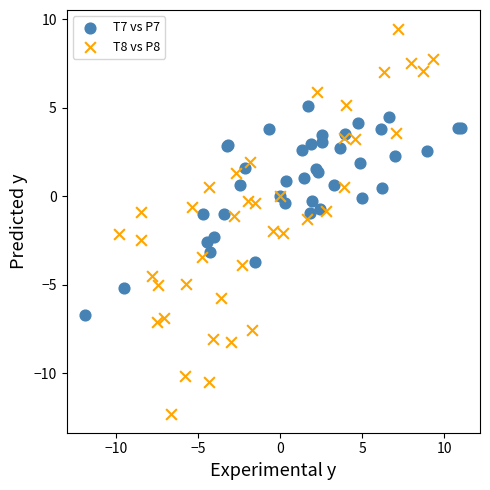

What are all the series names shown in the legend?

T7 vs P7, T8 vs P8